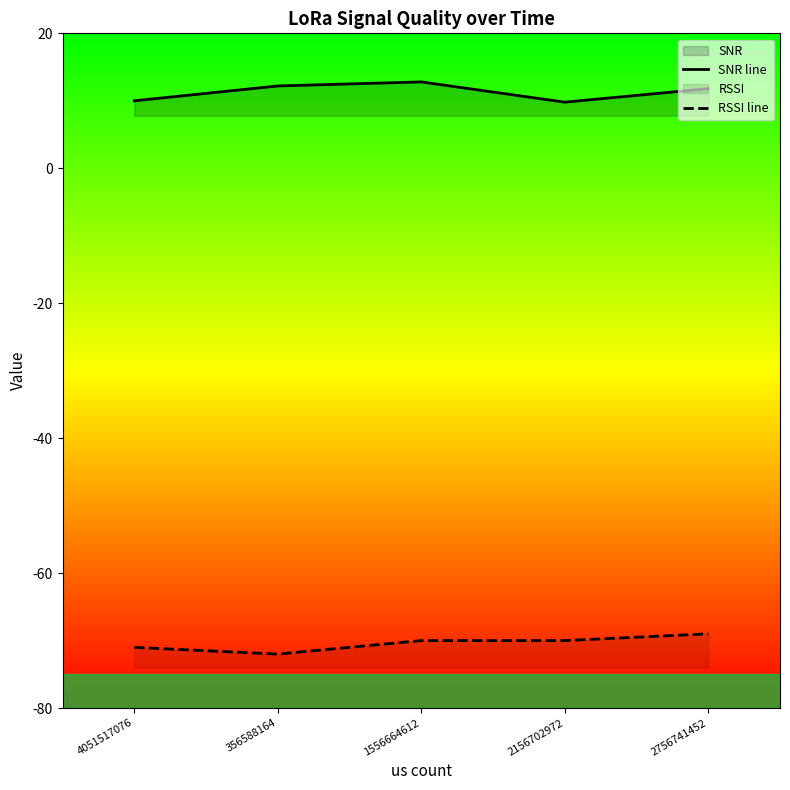

At which category is the sum across all series the highest?

1556664612